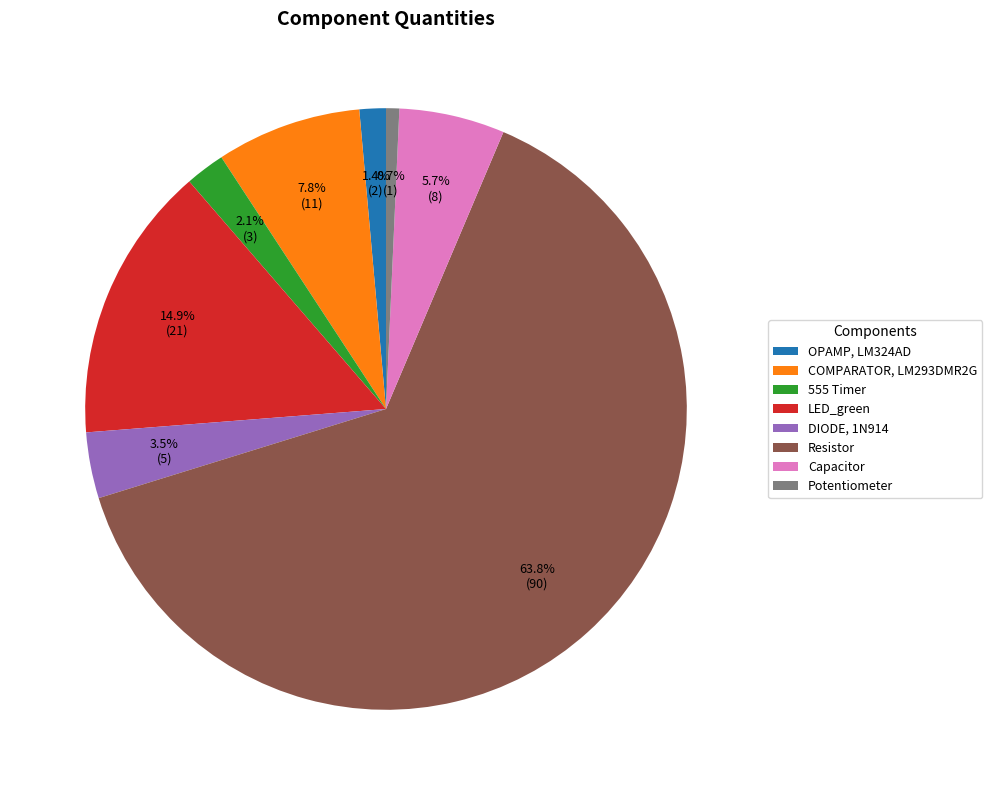

How many slices are in this pie chart?

8